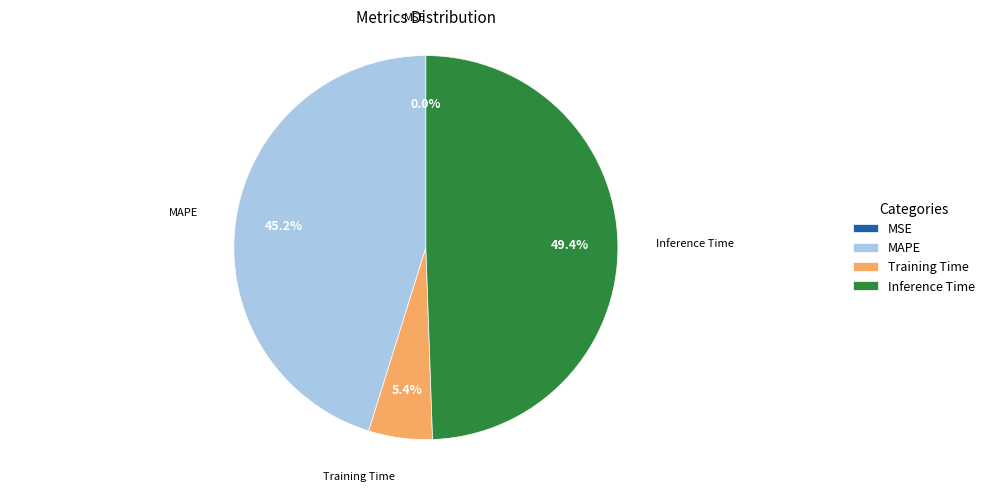

Is there a majority slice in this chart?

No